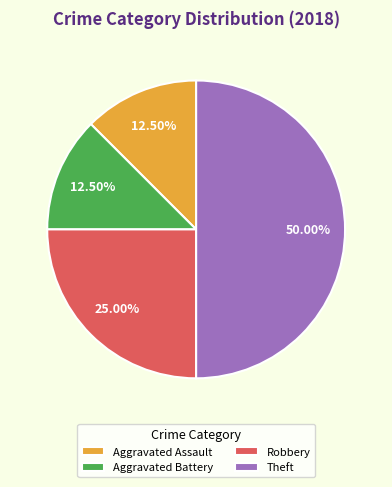

Does Aggravated Battery account for over 50% of the chart?

No